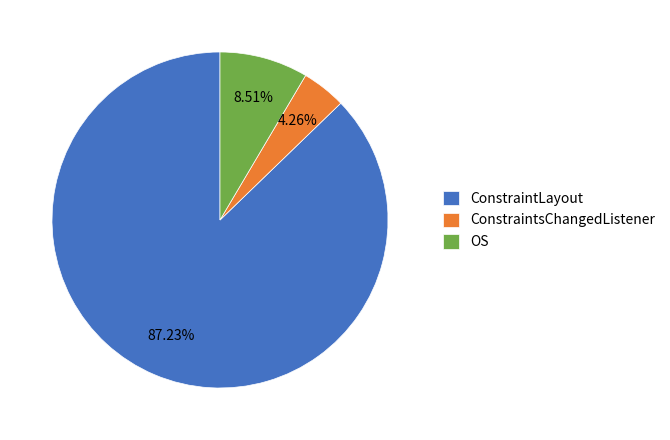

Do ConstraintsChangedListener and ConstraintLayout together represent more than half of the pie?

Yes